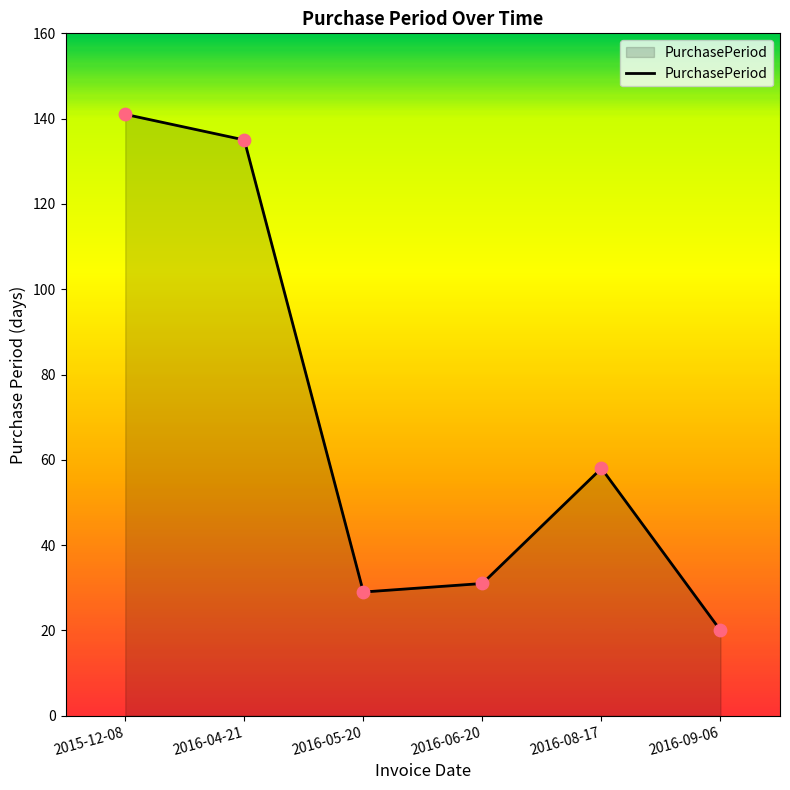

What is the change in value from 2016-06-20 to 2016-09-06?

-11